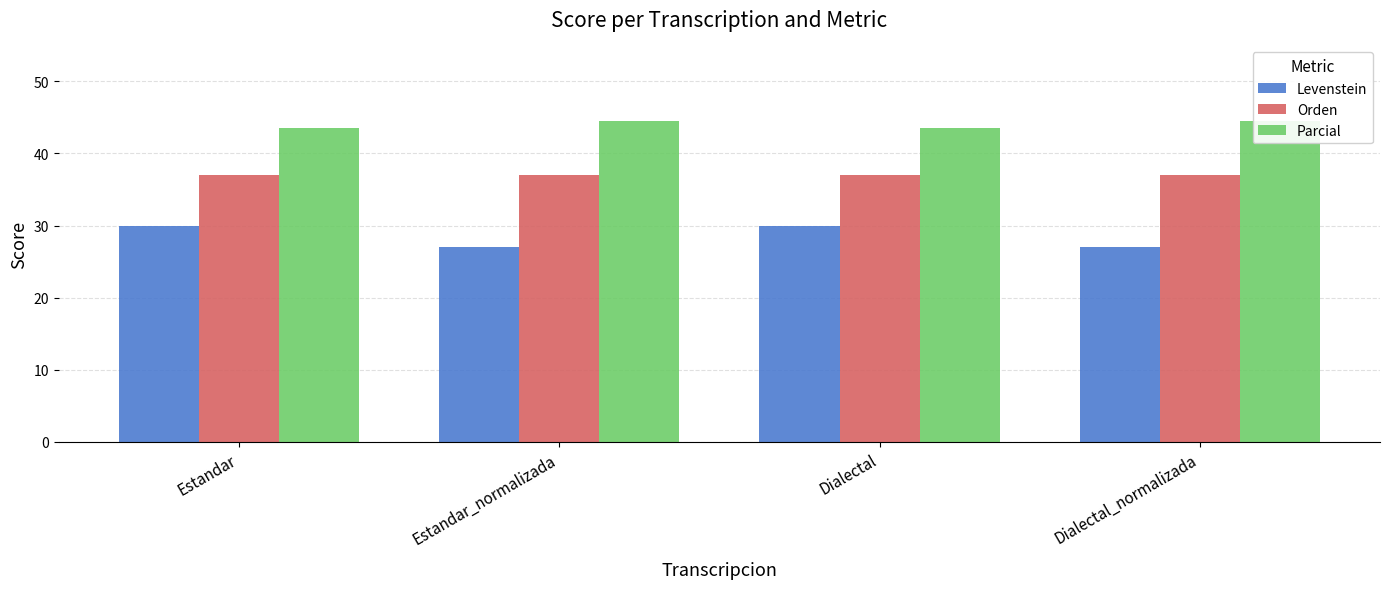

Is the value of Orden at Dialectal greater than the value of Parcial at Dialectal?

No